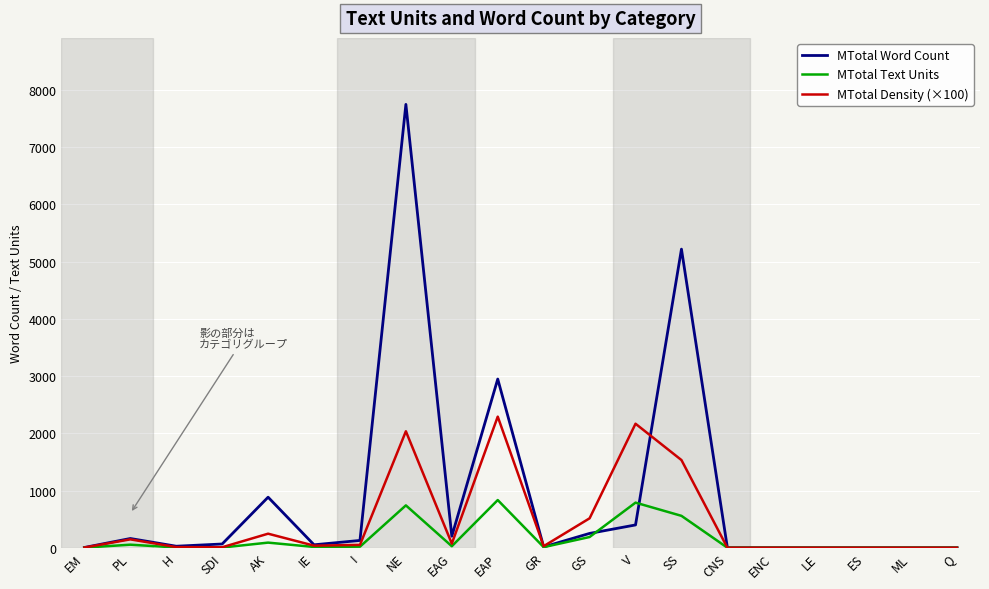

What is the spread (max minus min) of values at EAP?

2115.0